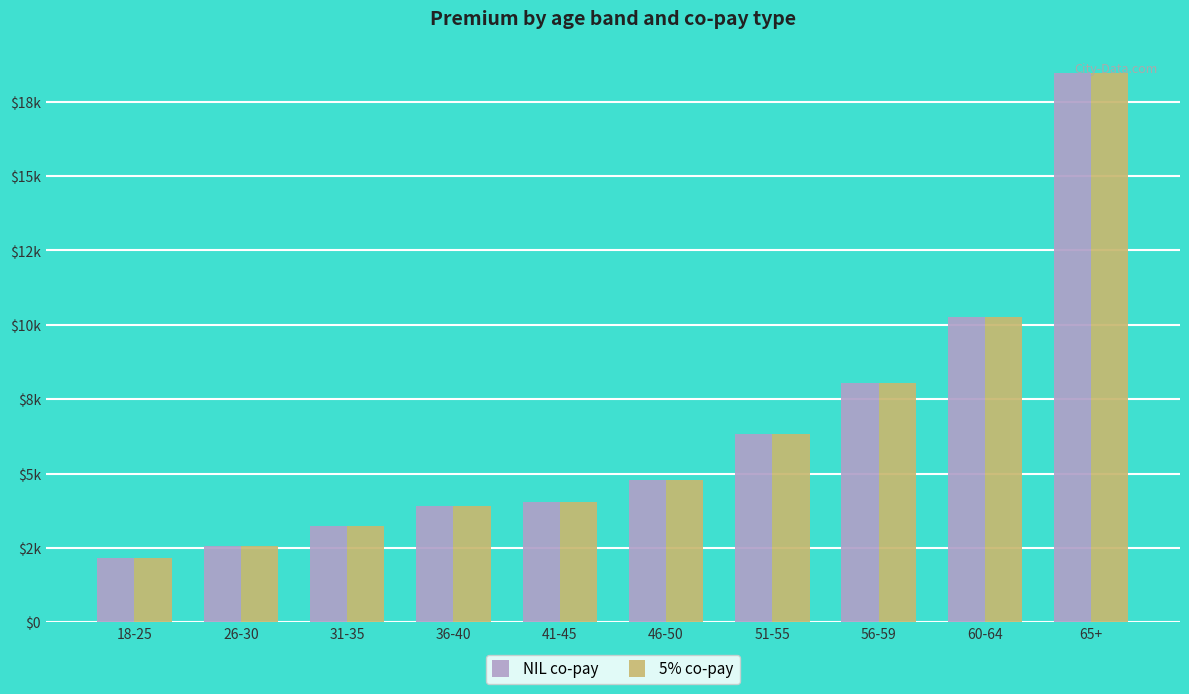

True or false: 5% co-pay has a value of 4776.7 at 46-50.

True